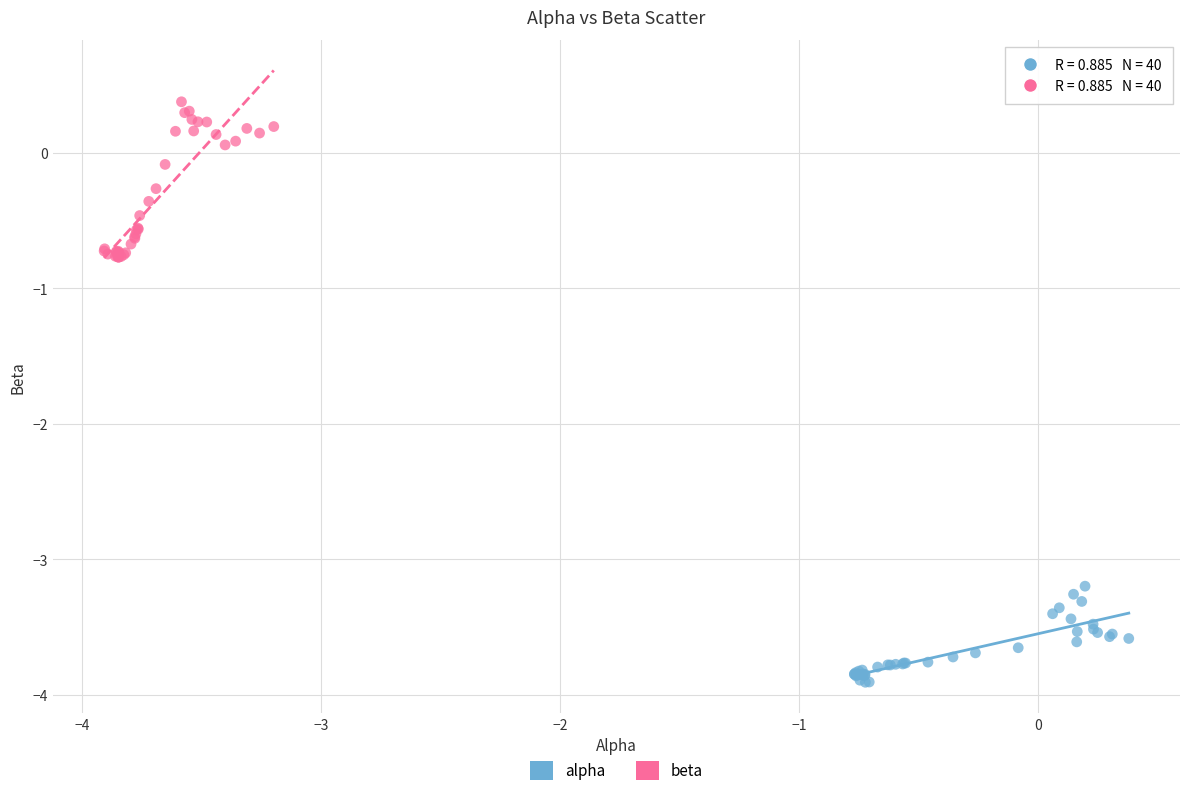

Which series reaches the maximum Y coordinate?

beta